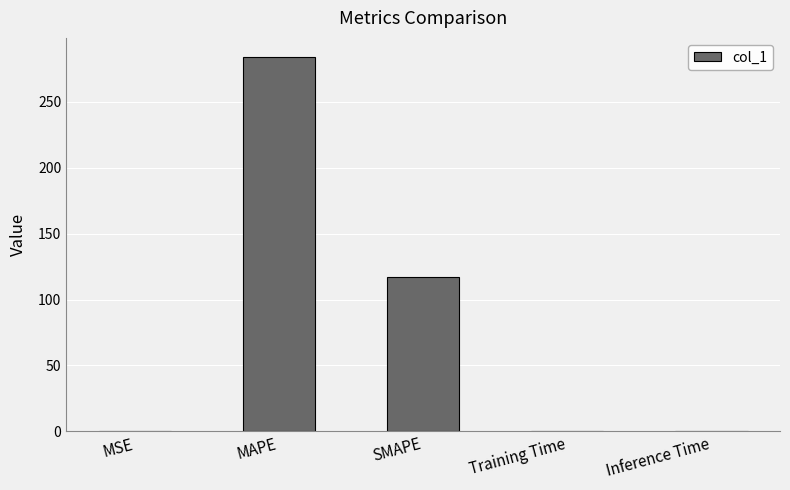

The chart shows a value of 24.1 at SMAPE. True or false?

False